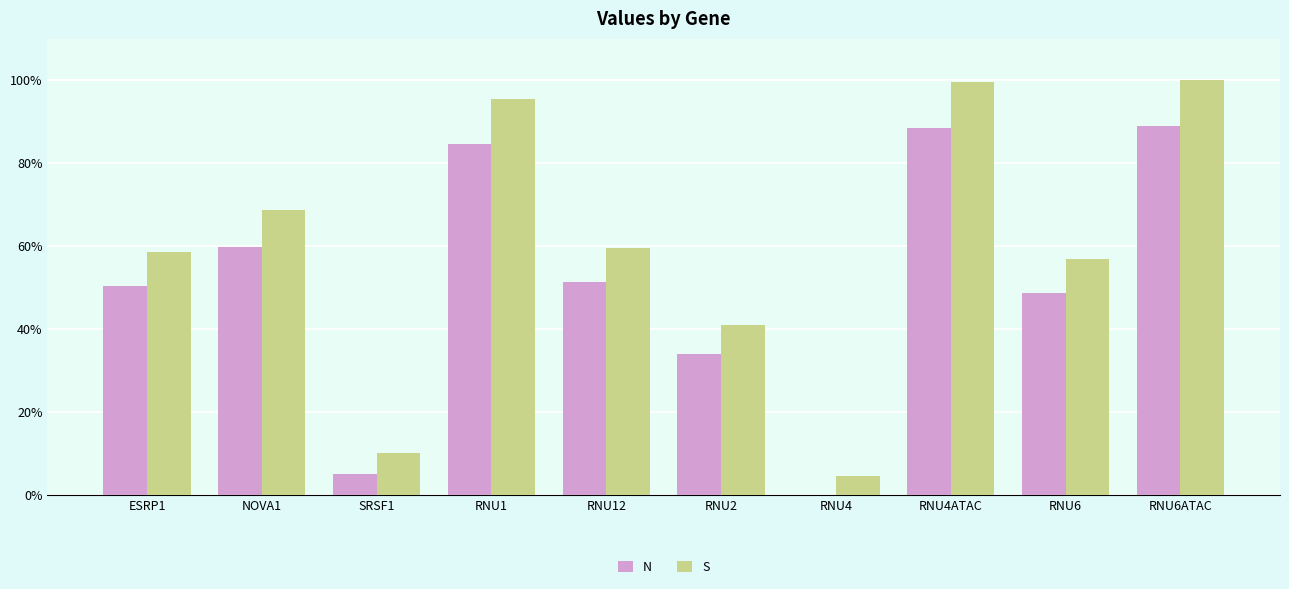

Is the value of S at ESRP1 greater than the value of N at RNU12?

Yes